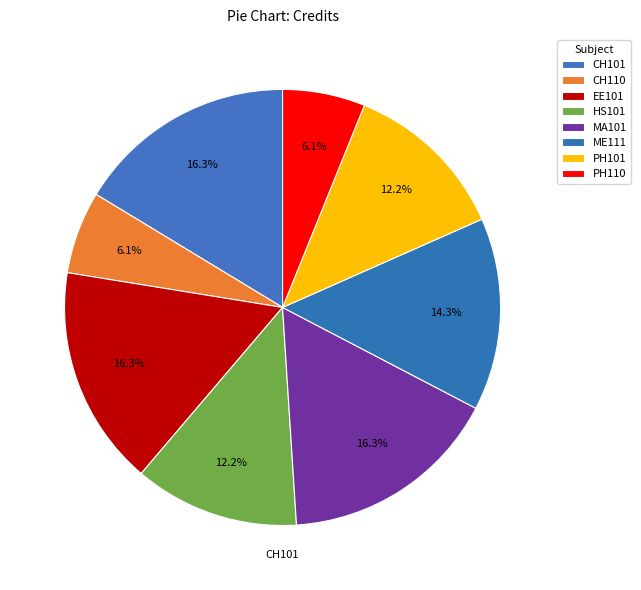

Count the number of slices in the pie.

8